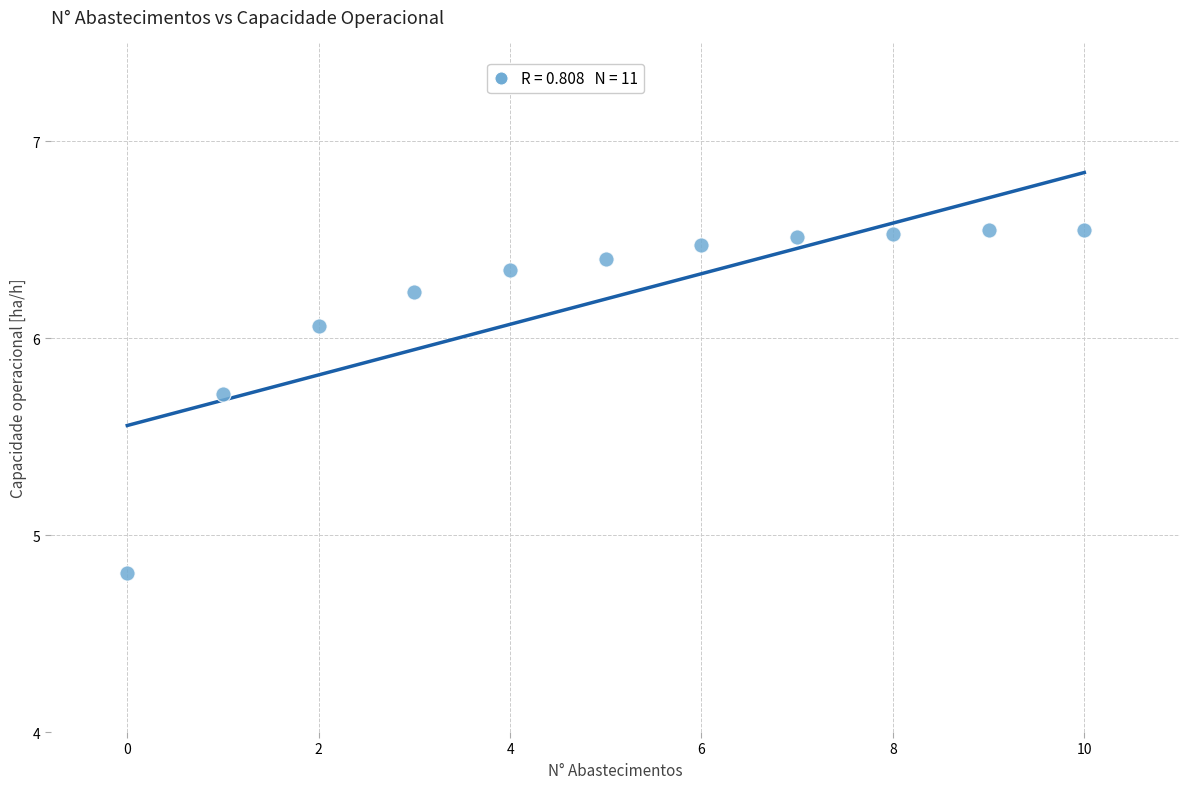

What is the range of Y values (max minus min)?

1.7